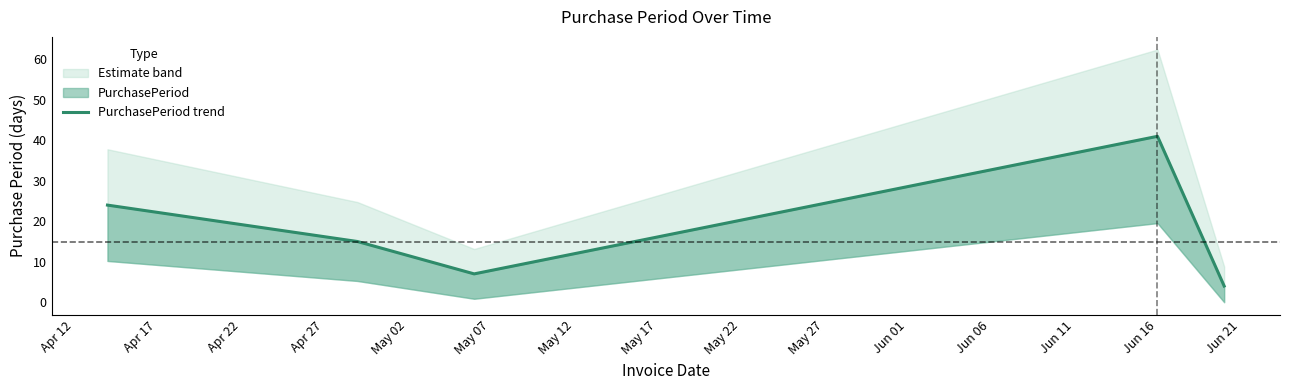

Reading left to right, transcribe all the data shown in this chart.

24	15	7	41	4